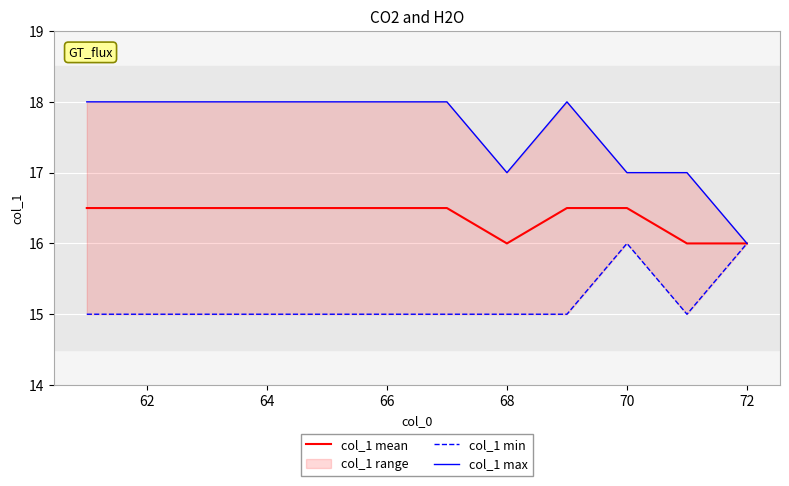

How many data points in col_1 min are above 15?

2